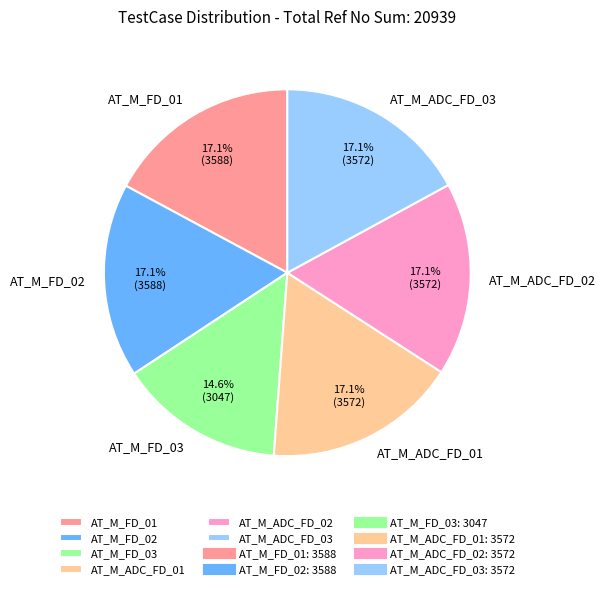

Which slice is the smallest?

AT_M_FD_03